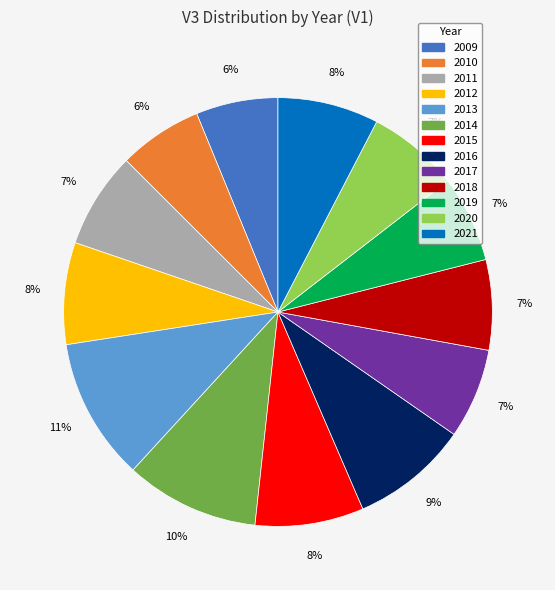

To the nearest percent, what percentage of the pie is 2016?

9%